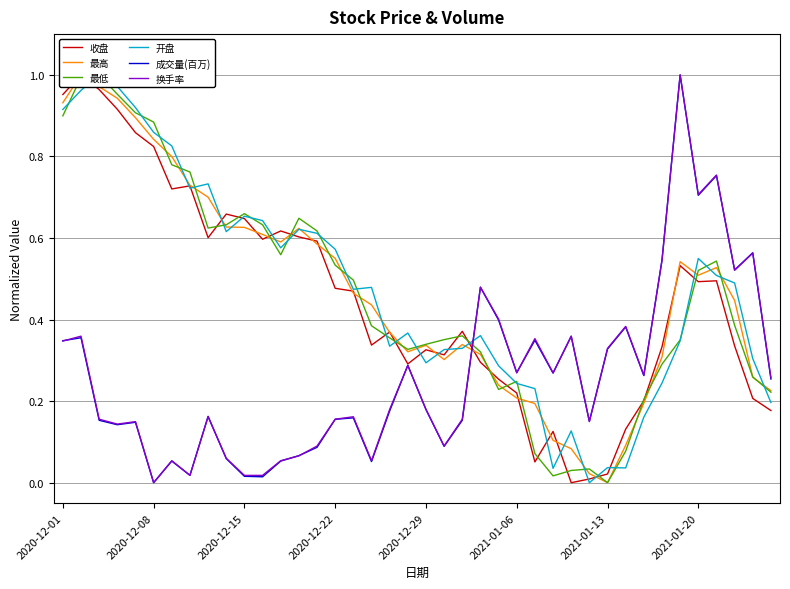

What is the average value of the 成交量(百万) series?

0.3